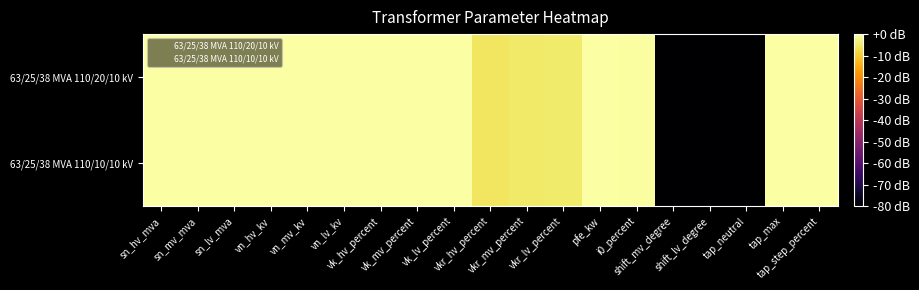

Rank the series at i0_percent from lowest to highest value.

63/25/38 MVA 110/20/10 kV, 63/25/38 MVA 110/10/10 kV